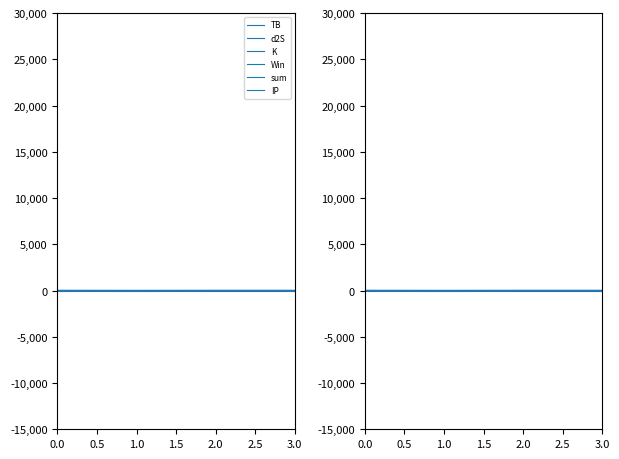

Which series has the largest range (max minus min)?

sum